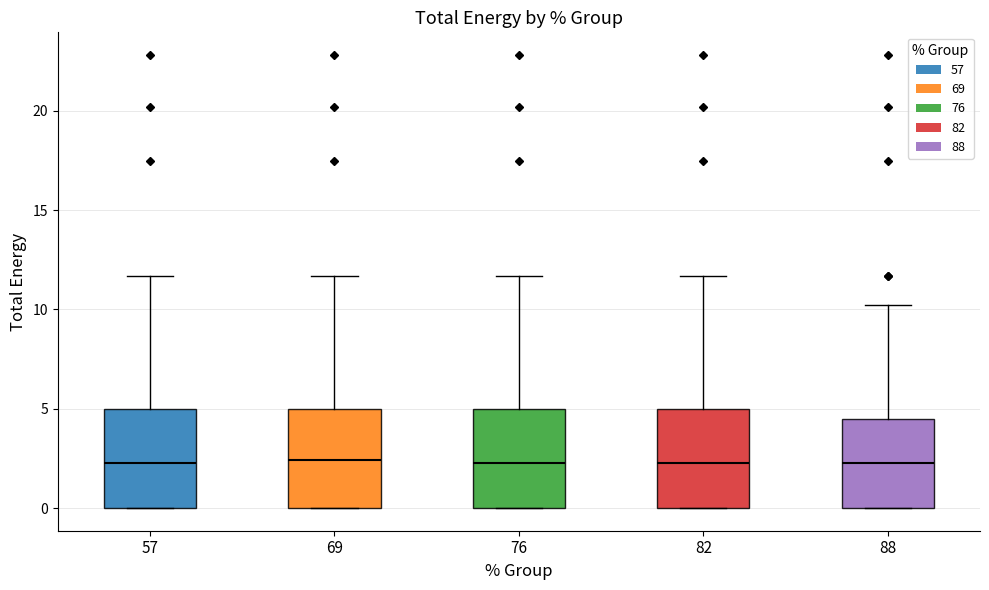

Where does the upper whisker of the box at x = 76 end on the y-axis? The values are not printed on the chart, so give them approximately, as read against the axis.

11.5